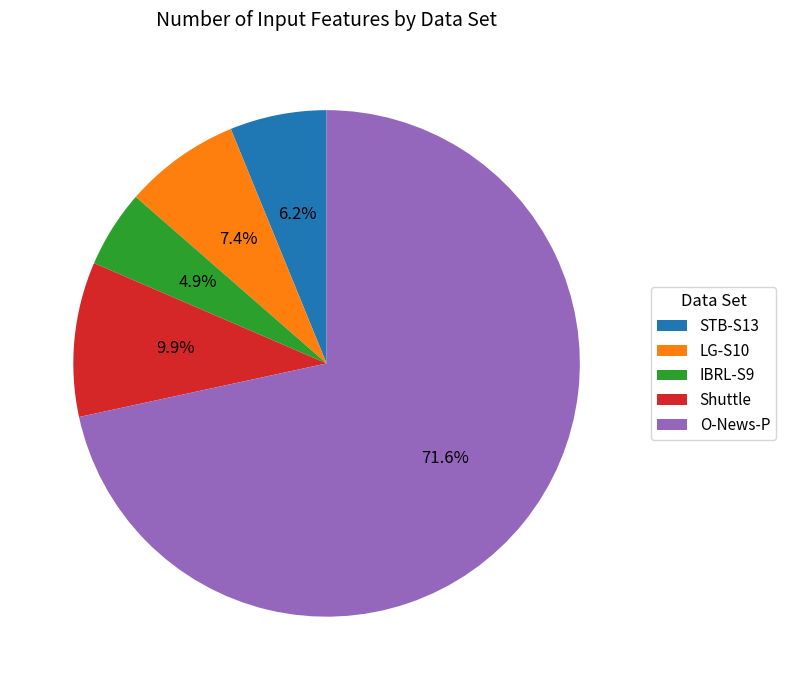

Between Shuttle and LG-S10, which is larger?

Shuttle